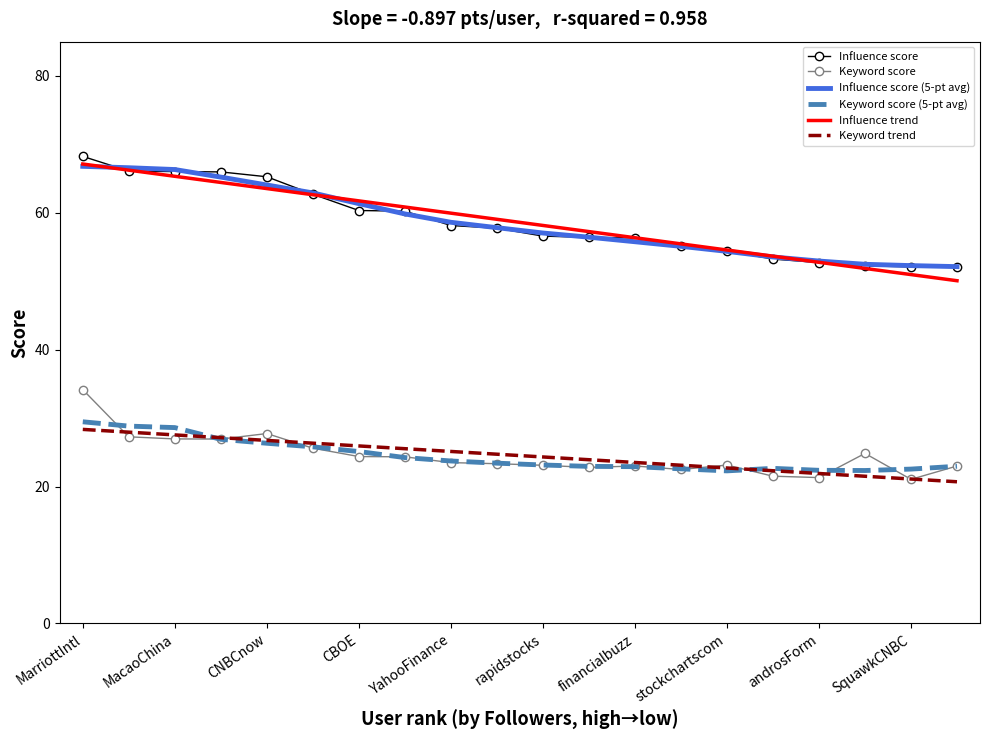

What is the maximum value for Influence score (5-pt avg)?

66.8